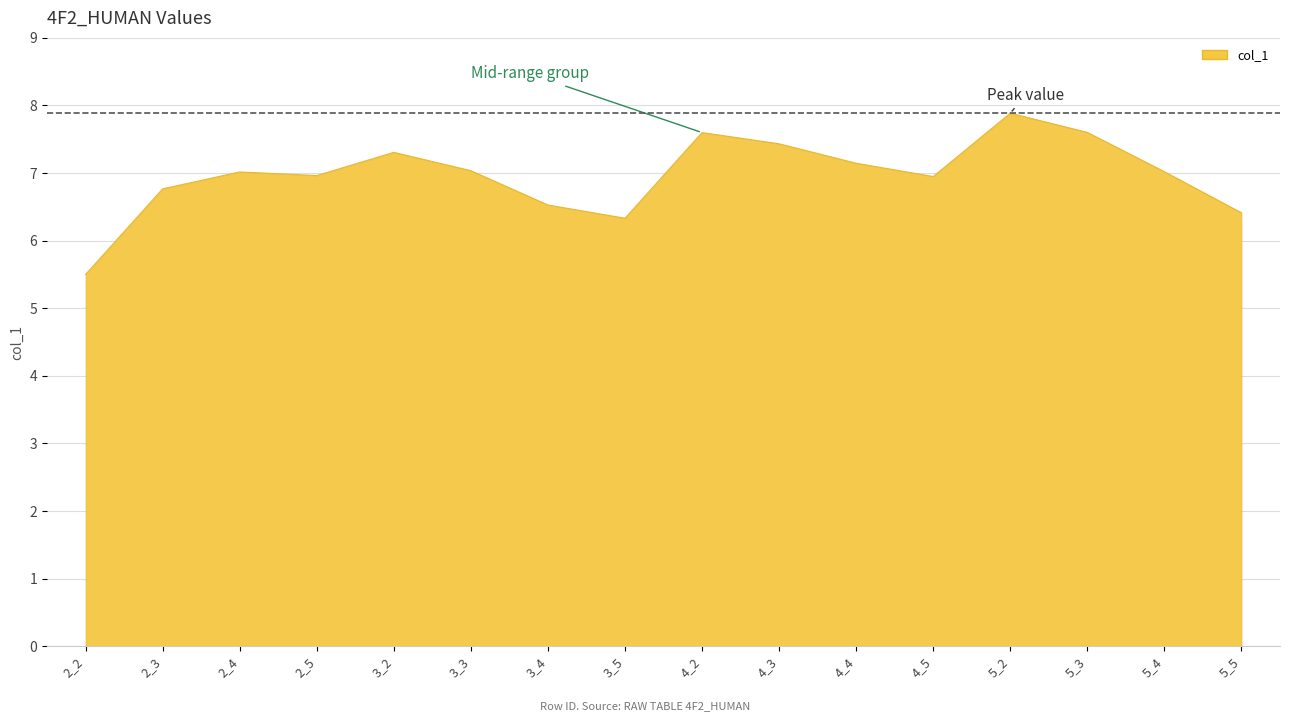

What is the difference between the values at 2_4 and 5_5?

0.6